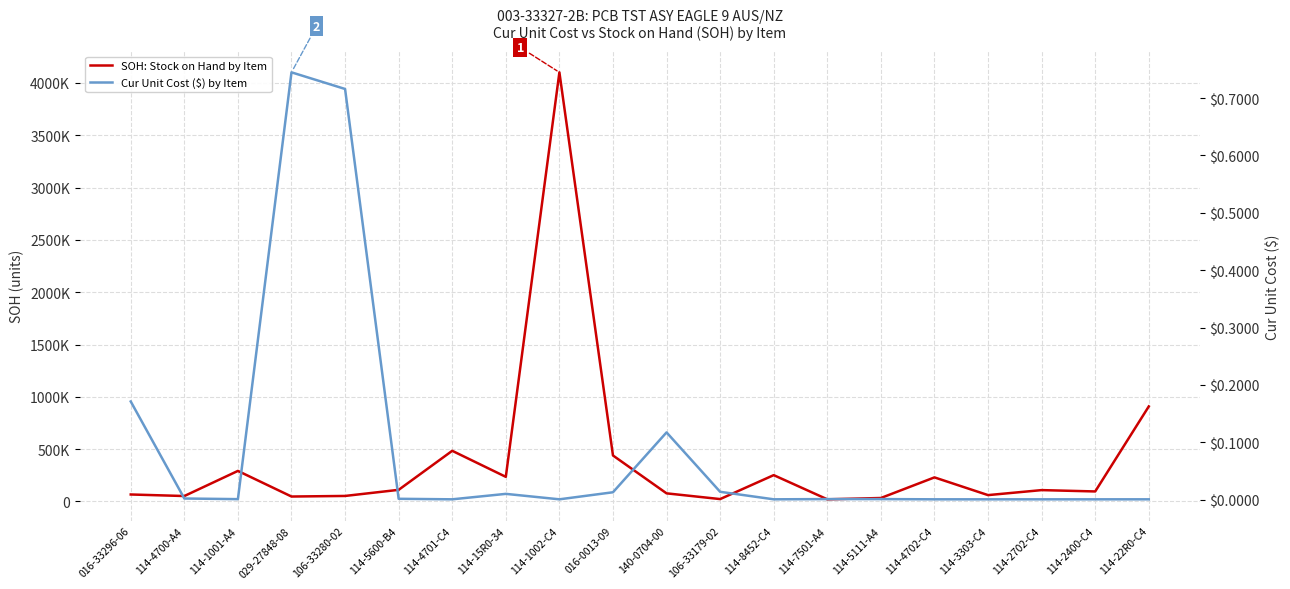

What are all the series names shown in the legend?

SOH: Stock on Hand by Item, Cur Unit Cost ($) by Item